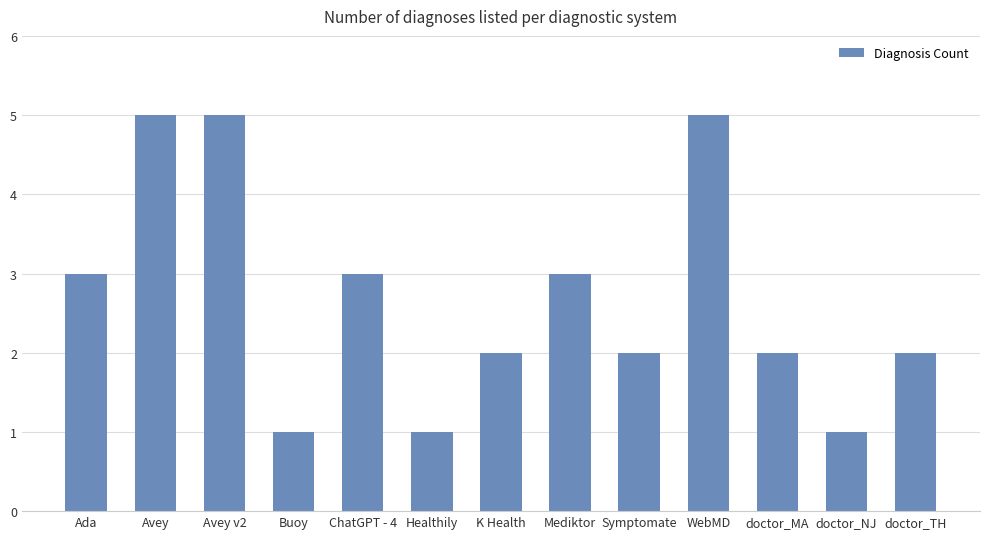

Count the number of data series in this chart.

1